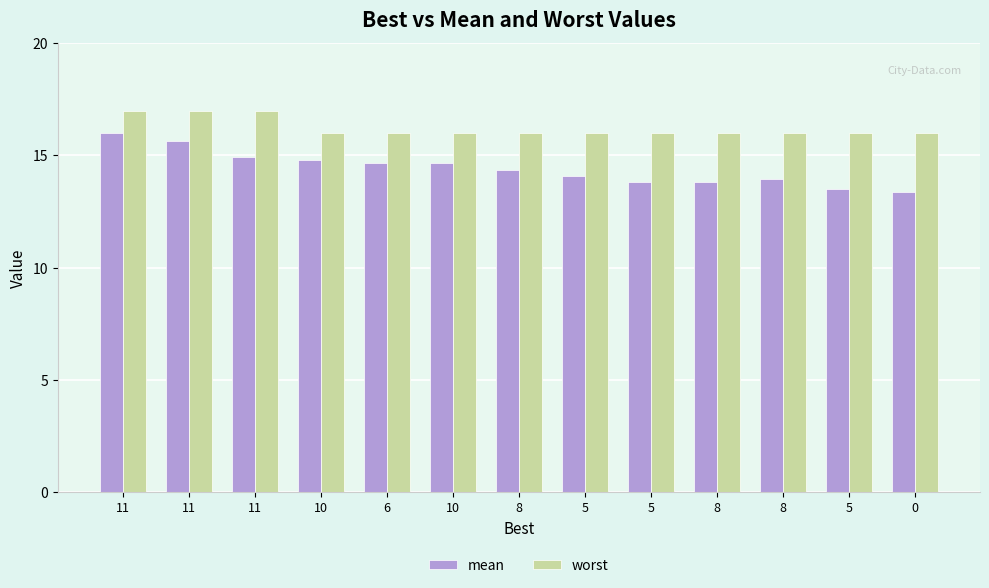

At how many categories does at least one series exceed 14?

13